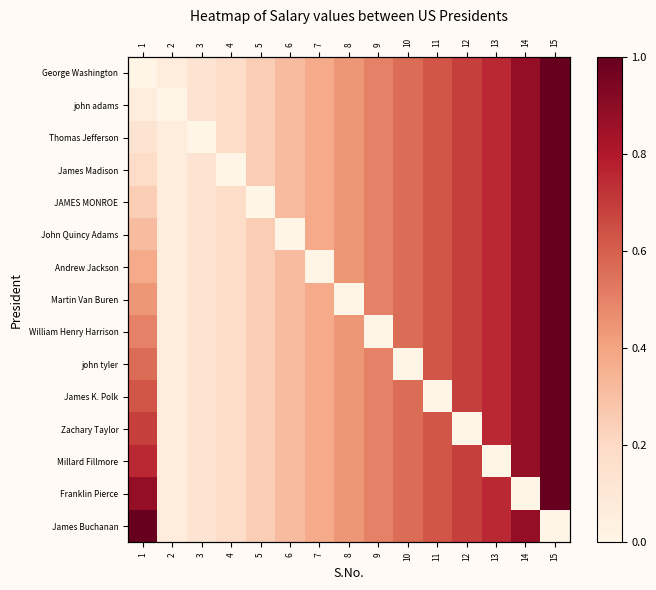

The Martin Van Buren series shows 1.0 at 10. True or false?

False